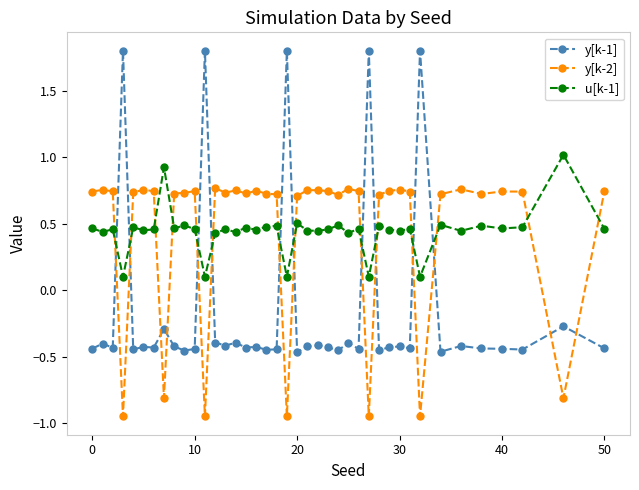

List the series in order of their peak value, highest first.

y[k-1], u[k-1], y[k-2]